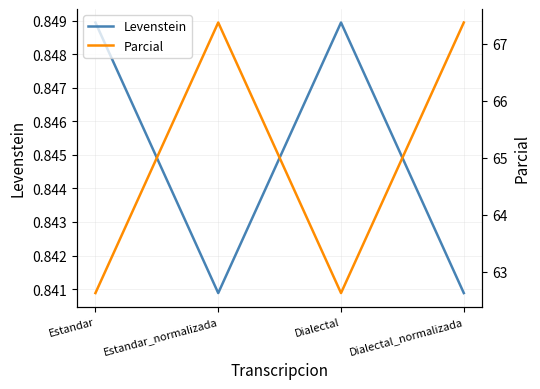

Reading left to right, extract all data points from this chart.

Levenstein: 0.8	0.8	0.8	0.8
Parcial: 62.6	67.4	62.6	67.4